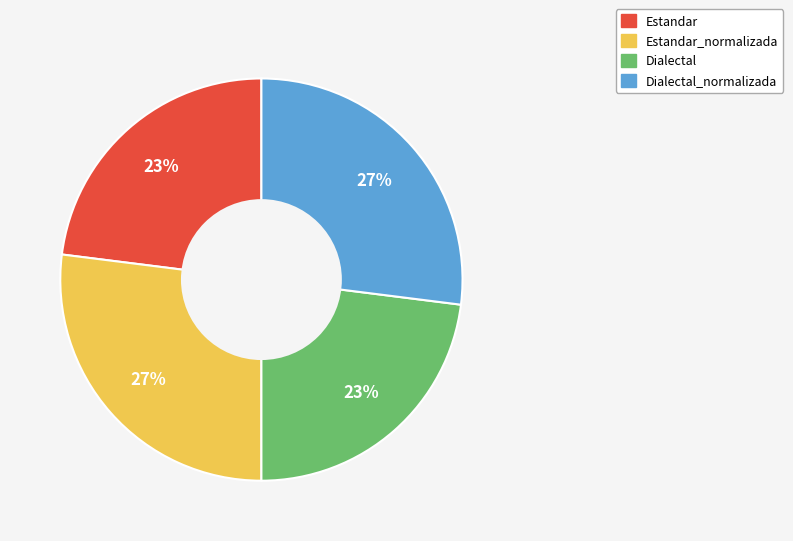

Is there any slice that represents more than half of the pie?

No